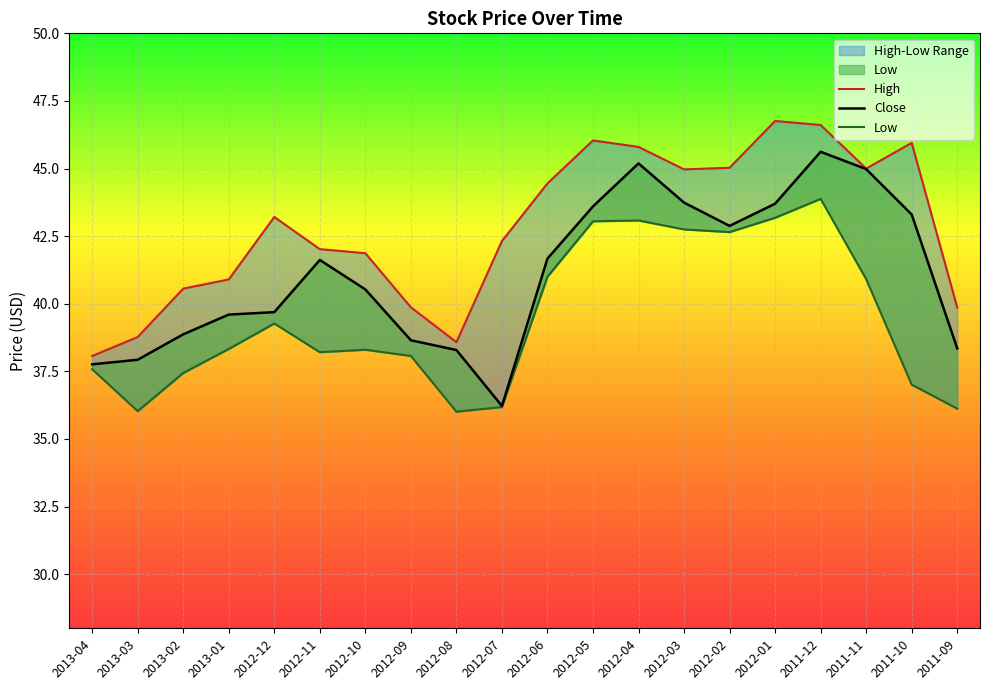

What is the difference between the maximum and minimum values in the Low series?

7.9